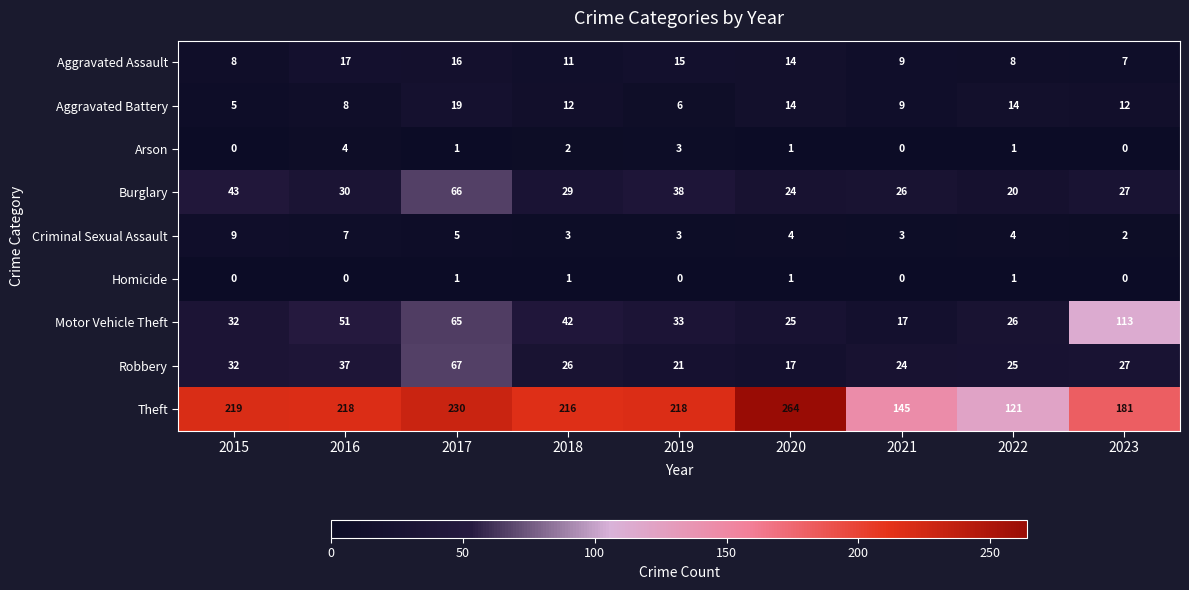

How many values in the Burglary series are below 29?

4